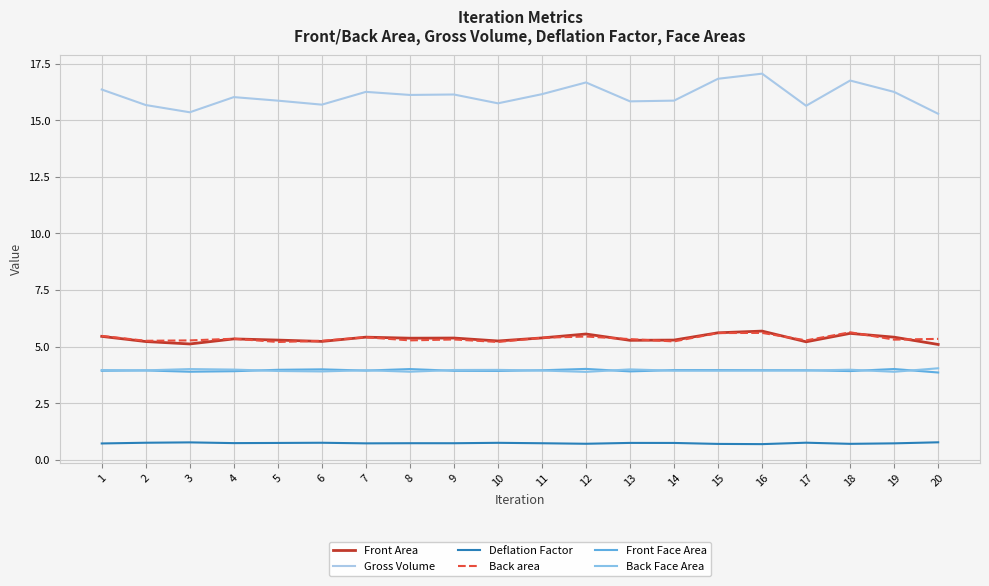

Where is Front Face Area nearest to the value 3?

20